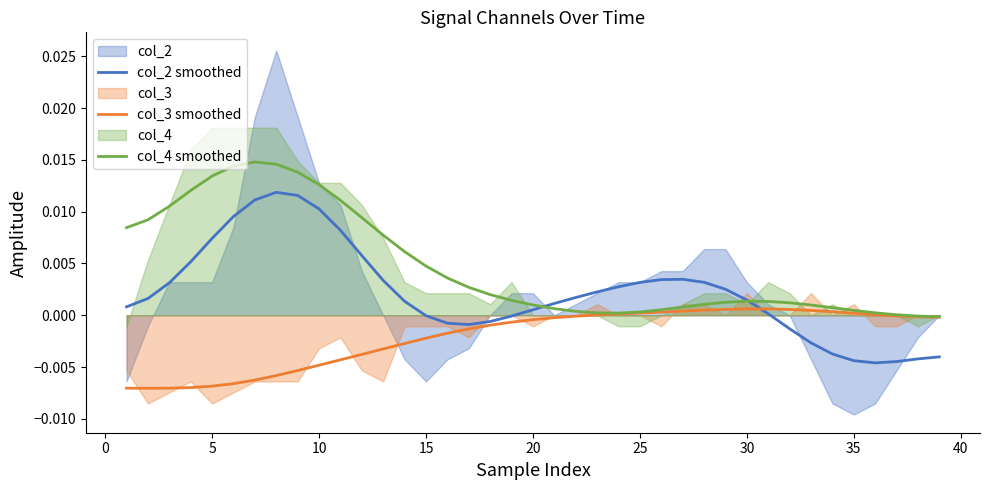

How many distinct data groups are displayed?

3